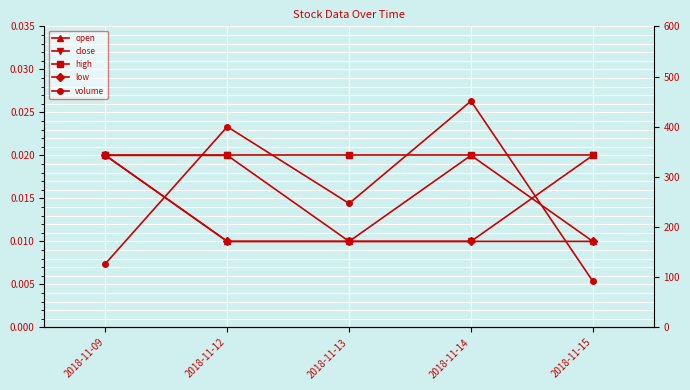

Which label corresponds to the smallest value in the chart?

2018-11-12